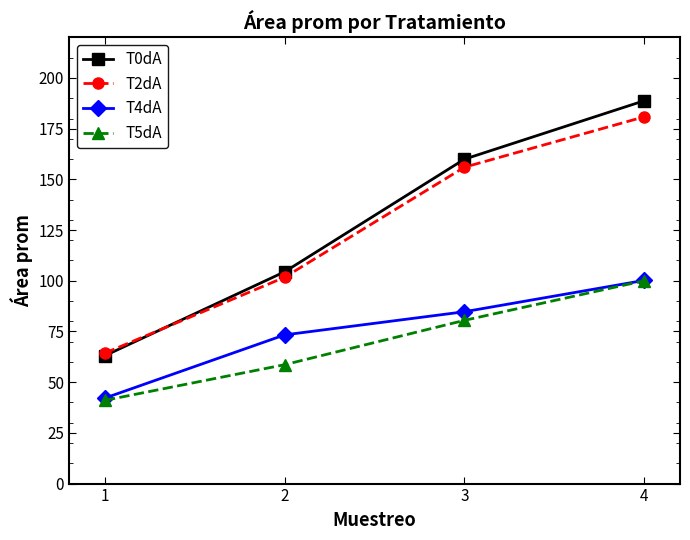

True or false: T5dA has more than 1 points higher than both neighbors.

False